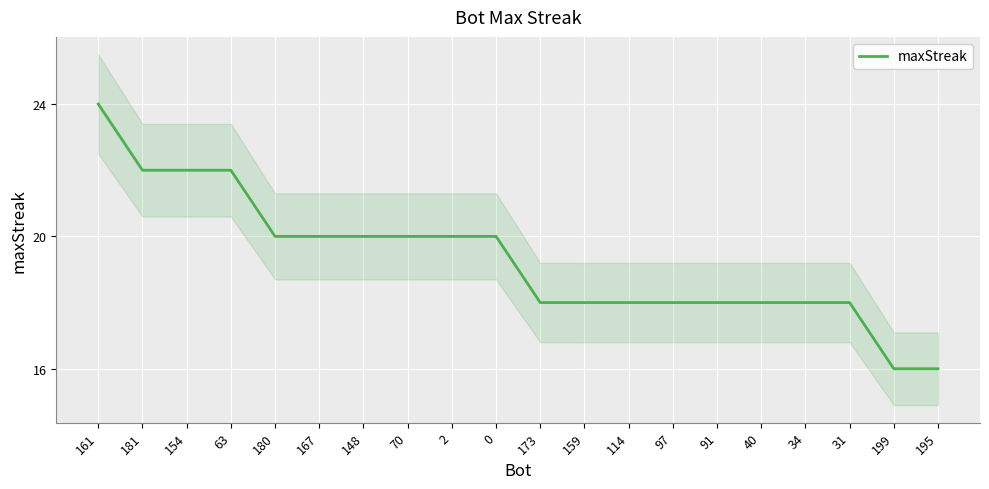

What position from the left is 148?

7